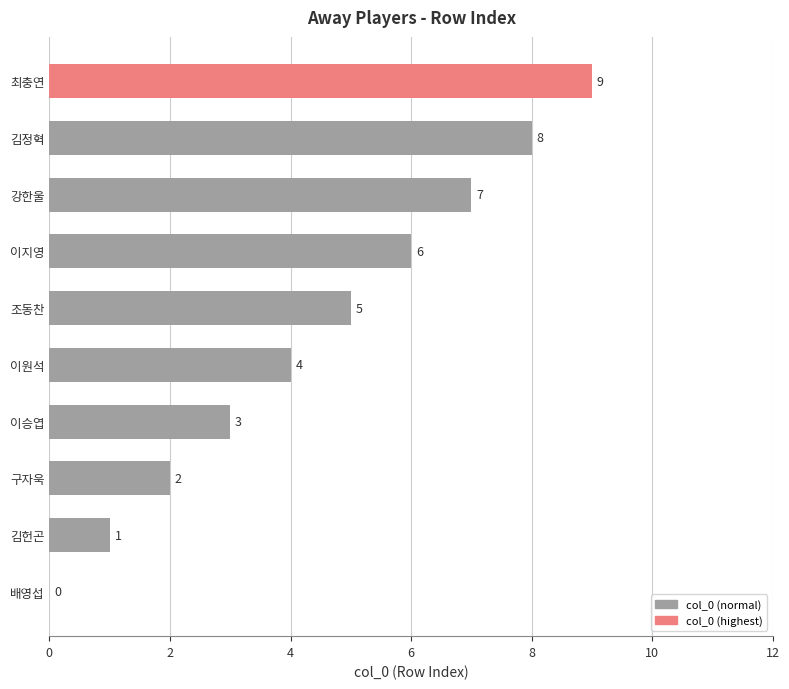

What is the sum of the values at 이승엽 and 구자욱?

5